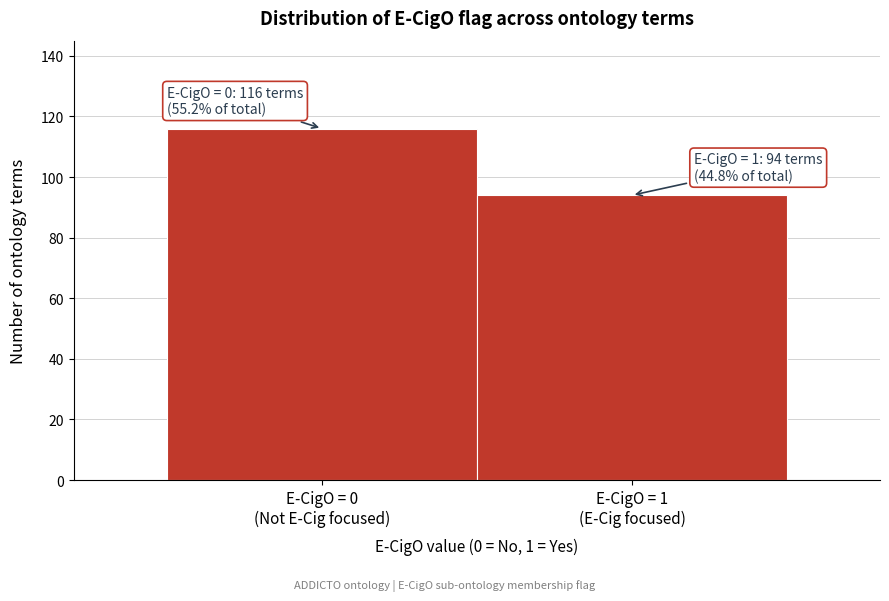

Reading left to right, extract all data points from this chart.

116	94